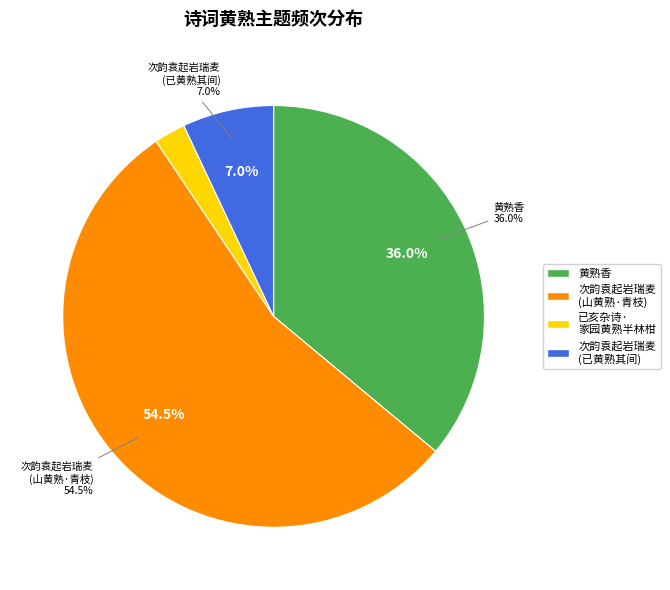

Which slice is the largest?

次韵袁起岩瑞麦此麦两岐山黄熟其间又出一青枝亦已秀实传记所未载也